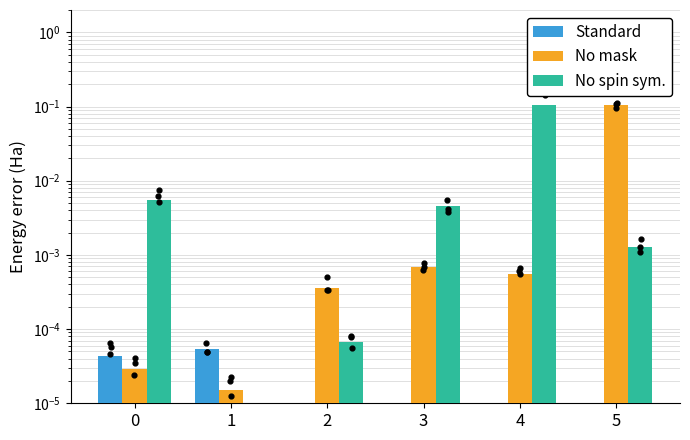

Which series has the largest Y range (max minus min)?

No mask